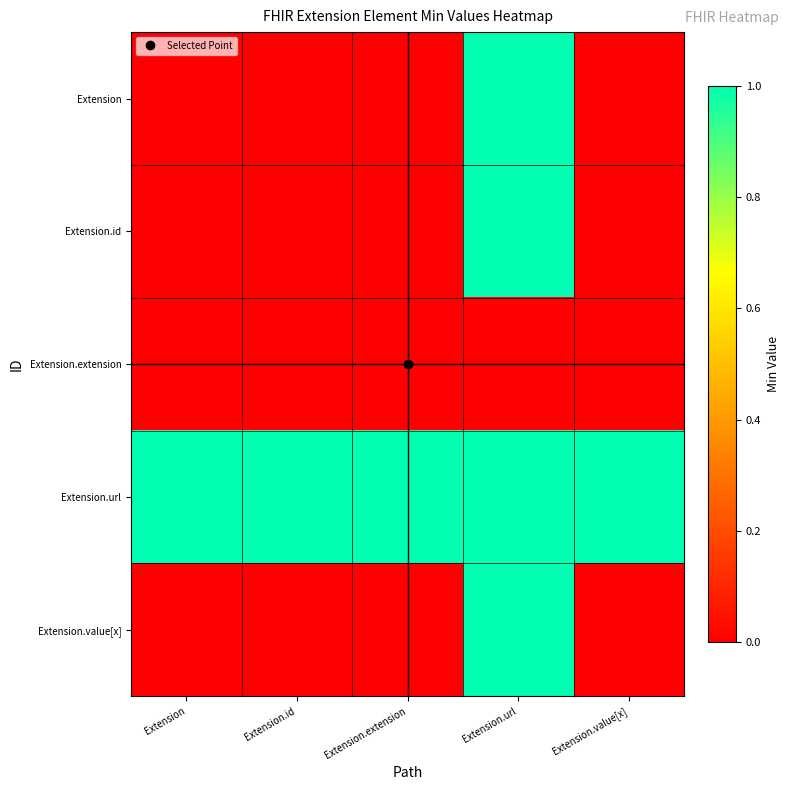

Reading right to left, extract all data points from this chart.

Extension: Extension.value[x]=0	Extension.url=1	Extension.extension=0	Extension.id=0	Extension=0
Extension.id: Extension.value[x]=0	Extension.url=1	Extension.extension=0	Extension.id=0	Extension=0
Extension.extension: Extension.value[x]=0	Extension.url=0	Extension.extension=0	Extension.id=0	Extension=0
Extension.url: Extension.value[x]=1	Extension.url=1	Extension.extension=1	Extension.id=1	Extension=1
Extension.value[x]: Extension.value[x]=0	Extension.url=1	Extension.extension=0	Extension.id=0	Extension=0